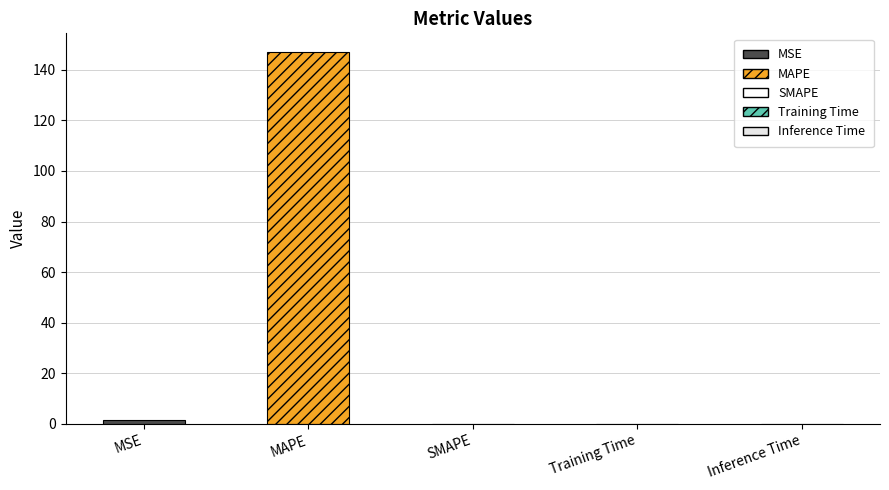

What is the label of the 4th bar from the right?

MAPE